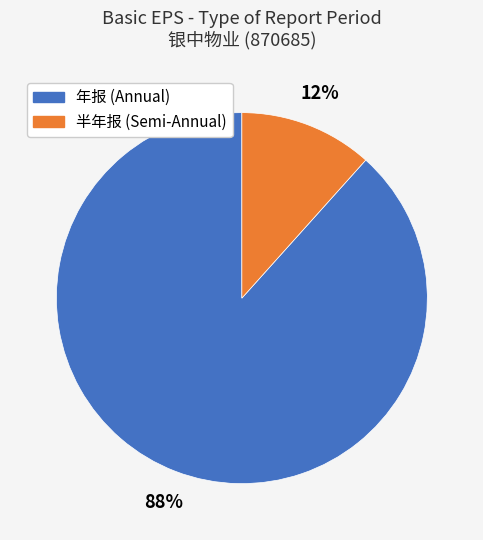

To the nearest percent, what is the average slice percentage?

50%